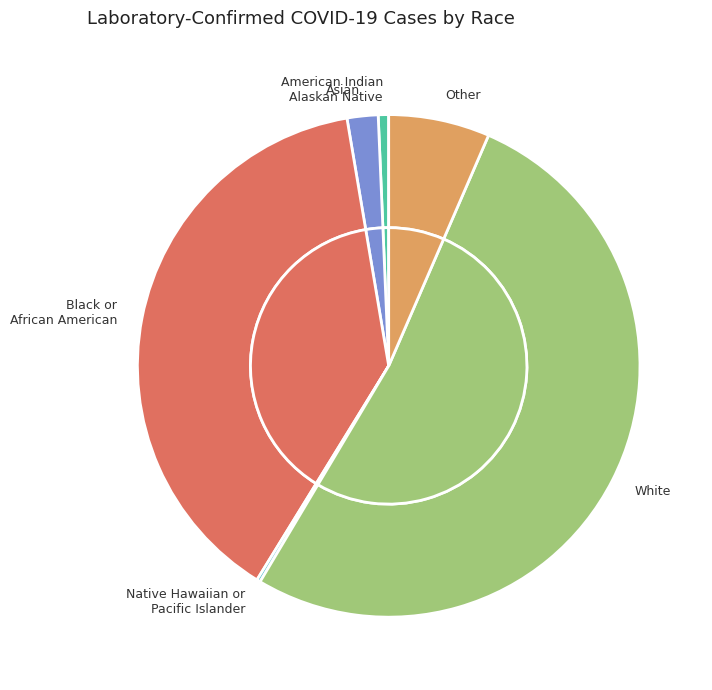

To the nearest percent, what is the combined percentage of American Indian
Alaskan Native and Asian?

3%